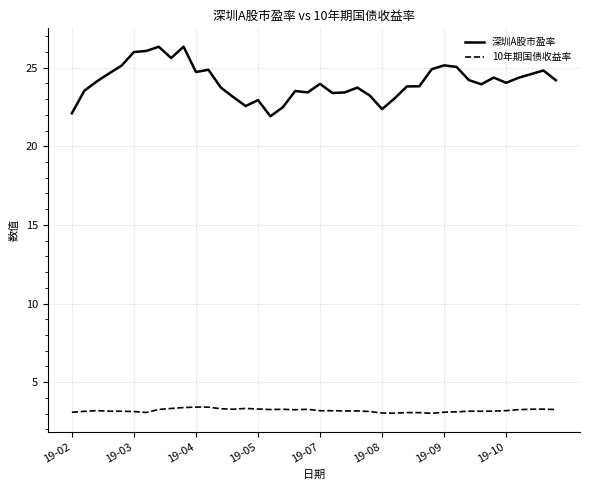

What is the difference between the maximum and second lowest values in the 深圳A股市盈率 series?

4.2